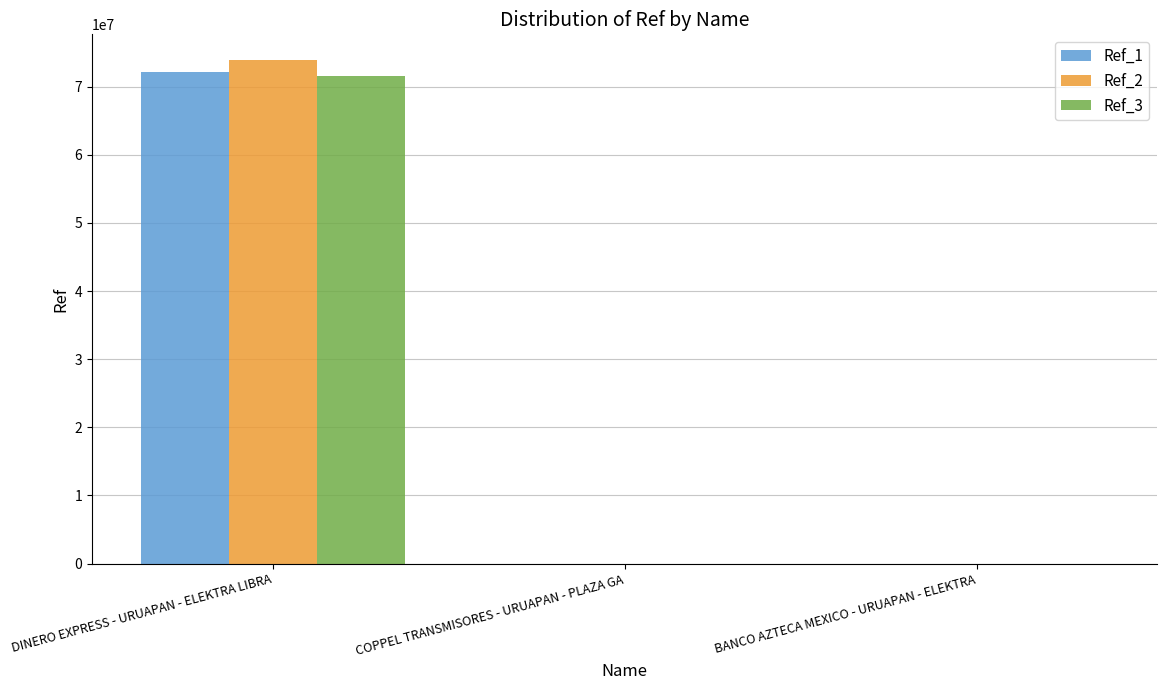

The value of Ref_1 at DINERO EXPRESS - URUAPAN - ELEKTRA LIBRA is 43011286. True or false?

False